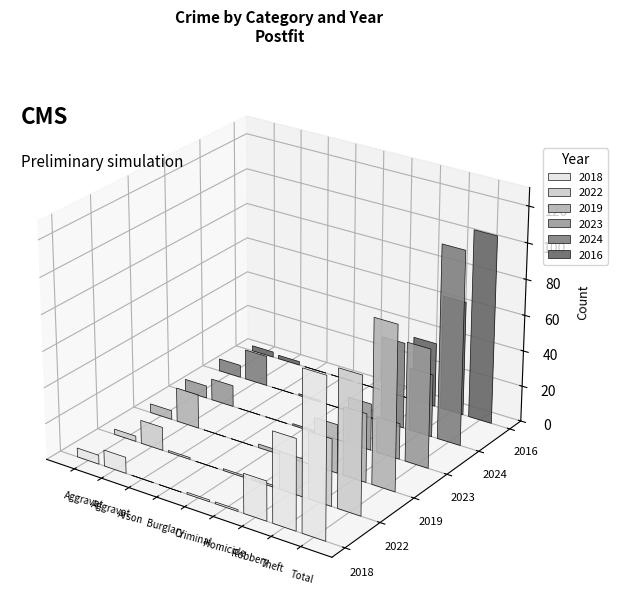

What is the difference between the maximum and minimum values in the 2024 series?

108